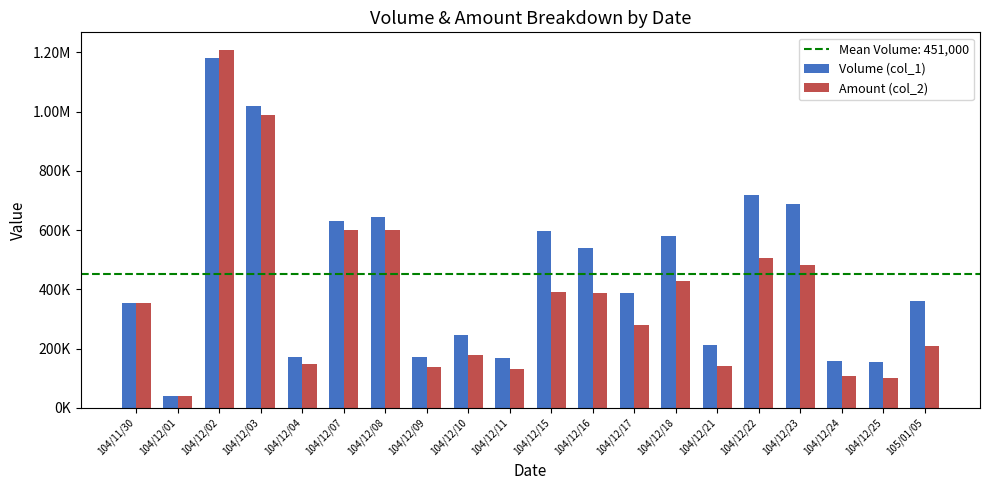

Which series changed the most between 104/12/22 and 104/12/24?

Volume (col_1)